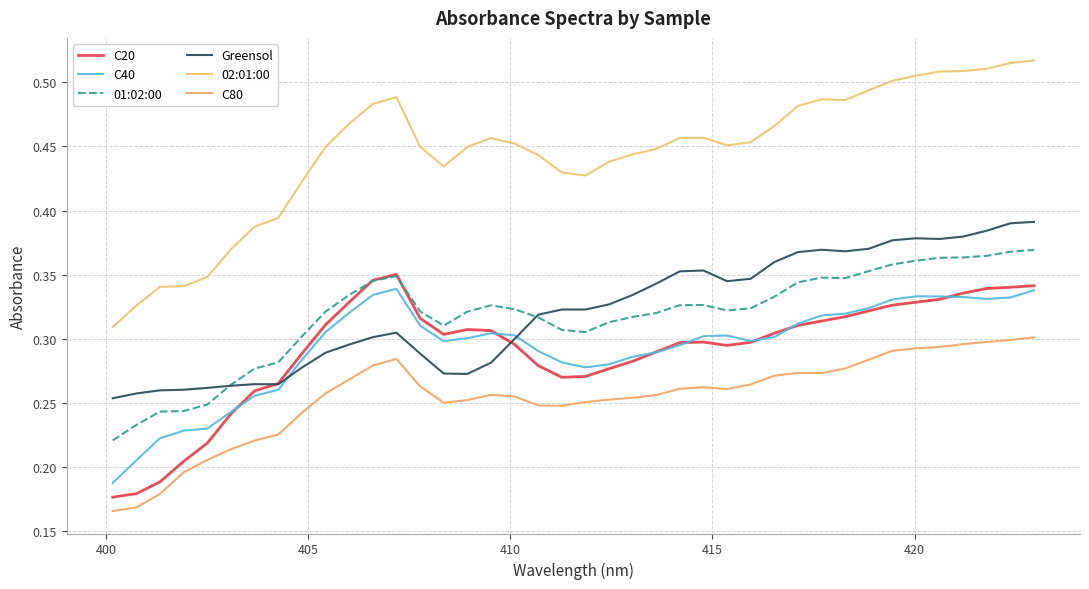

How many lines are shown in the chart?

6